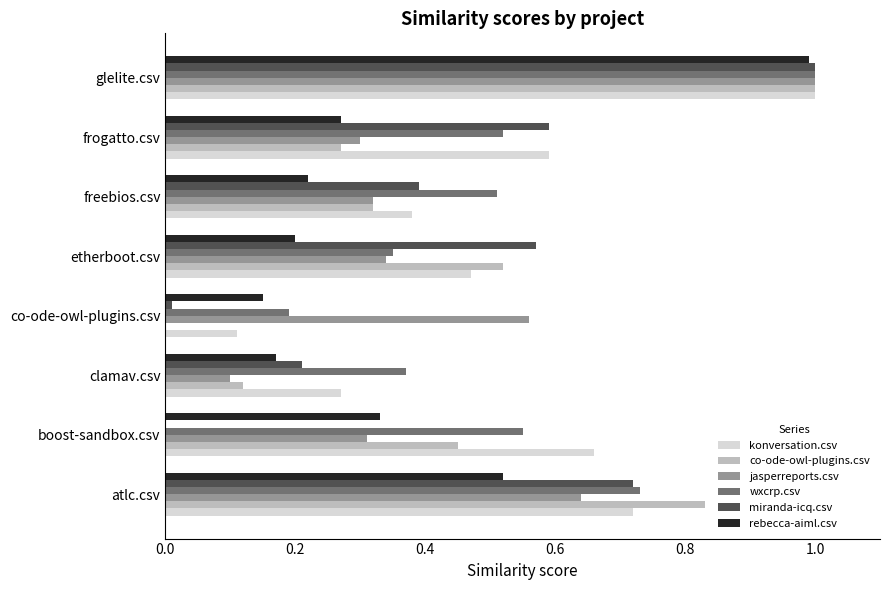

What is the maximum value for miranda-icq.csv?

1.0